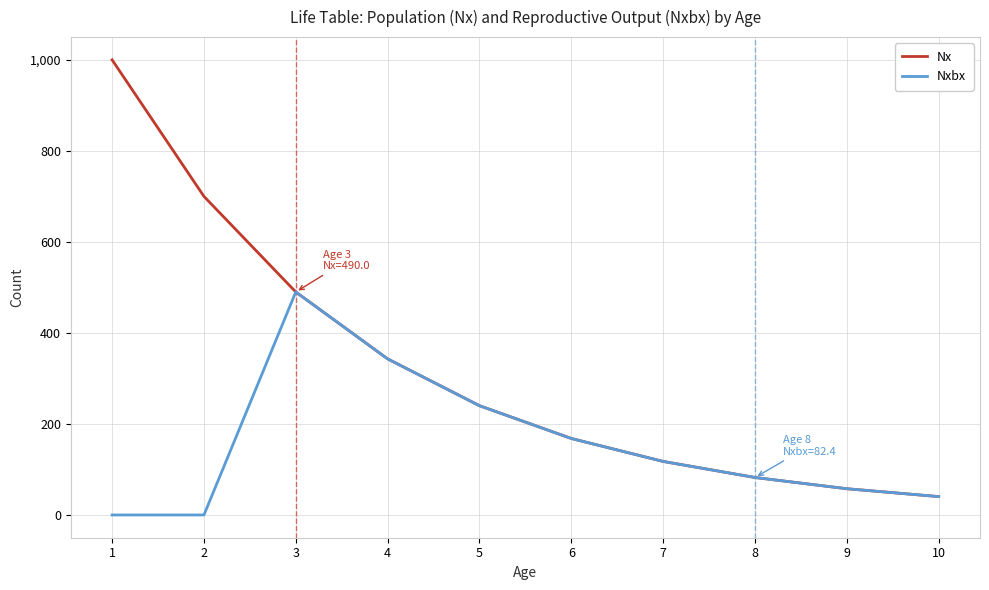

True or false: Nxbx has a value of 143.9 at 8.

False